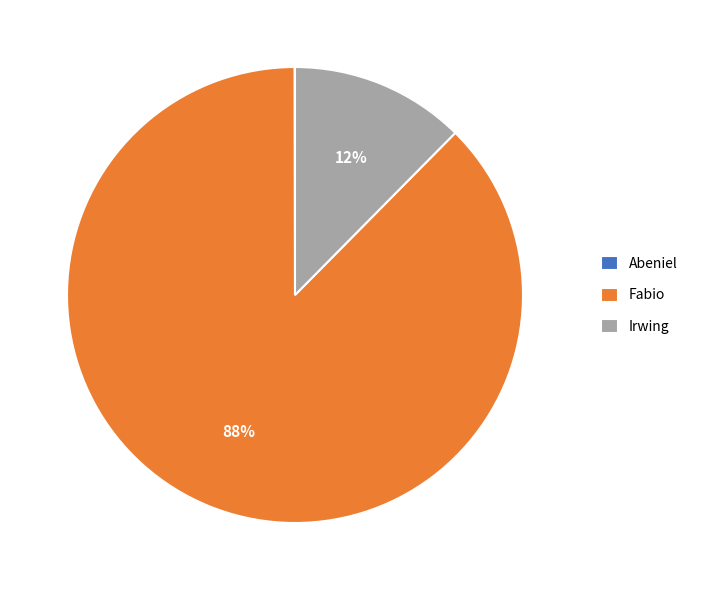

To the nearest percent, what is the difference between the largest and smallest slice percentages?

88%